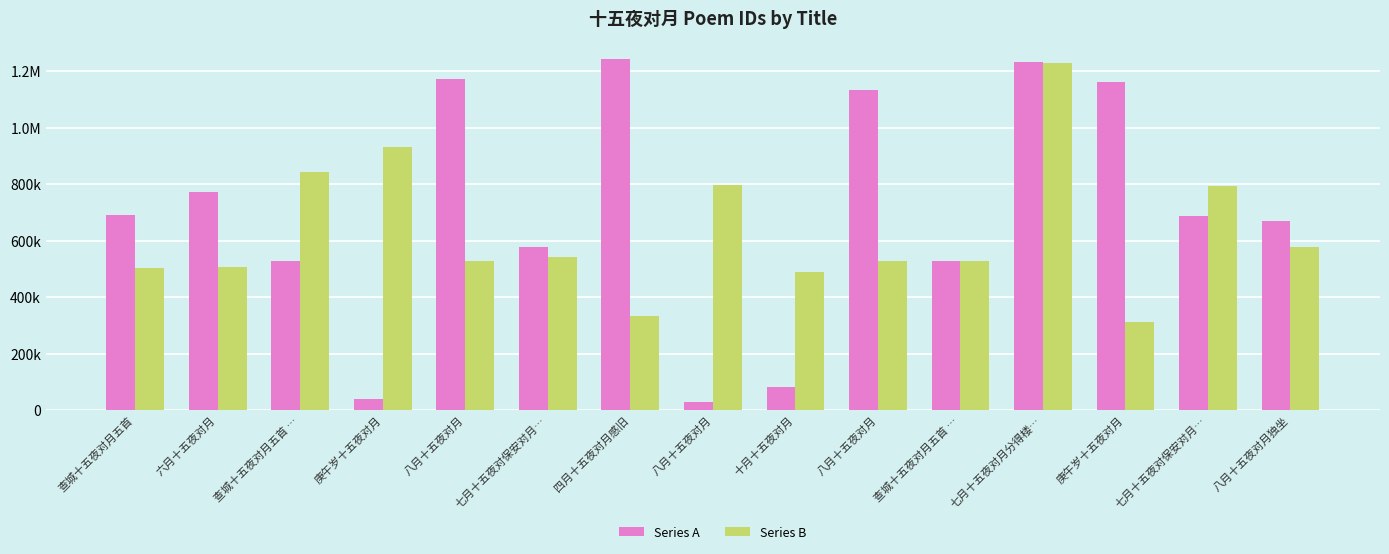

Which series has the largest range (max minus min)?

Series A